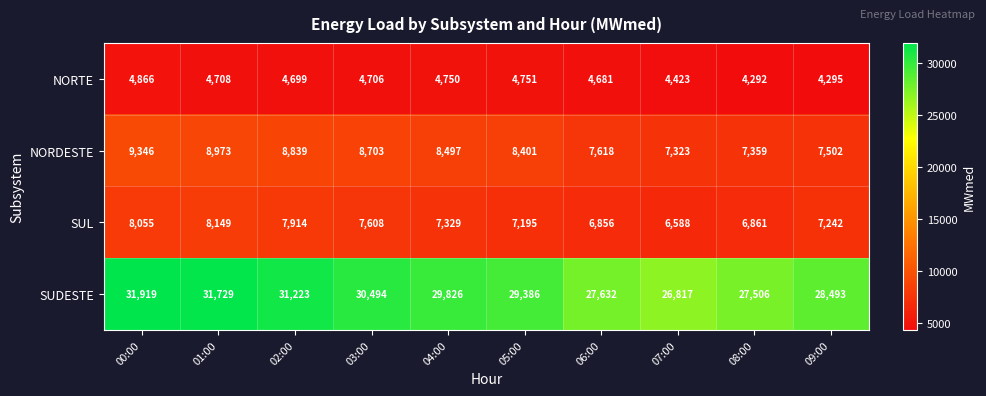

At 07:00, list the series in order from largest to smallest.

SUDESTE, NORDESTE, SUL, NORTE